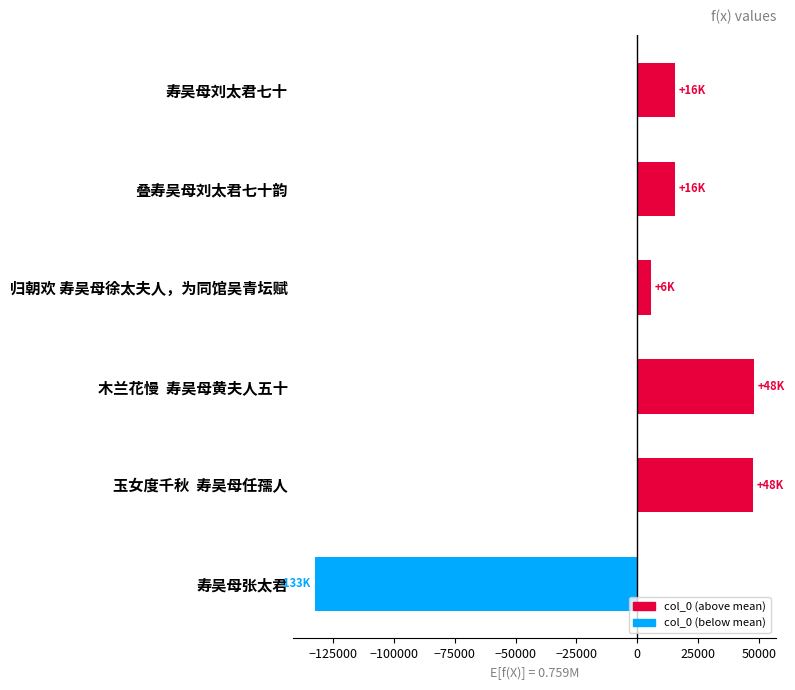

How many distinct data groups are displayed?

1